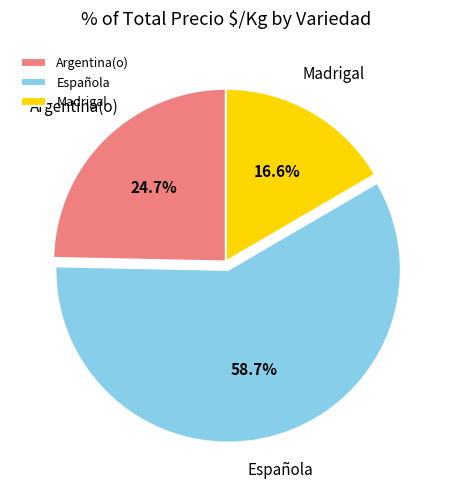

Which category has the smallest portion of the pie?

Madrigal